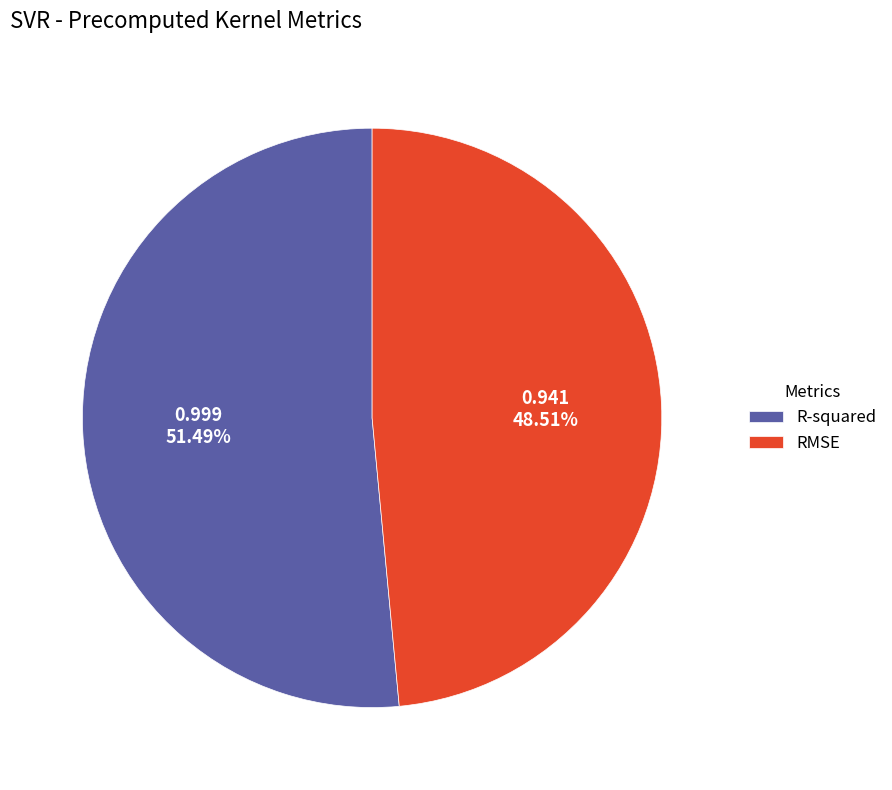

Which category has the biggest portion of the pie?

R-squared